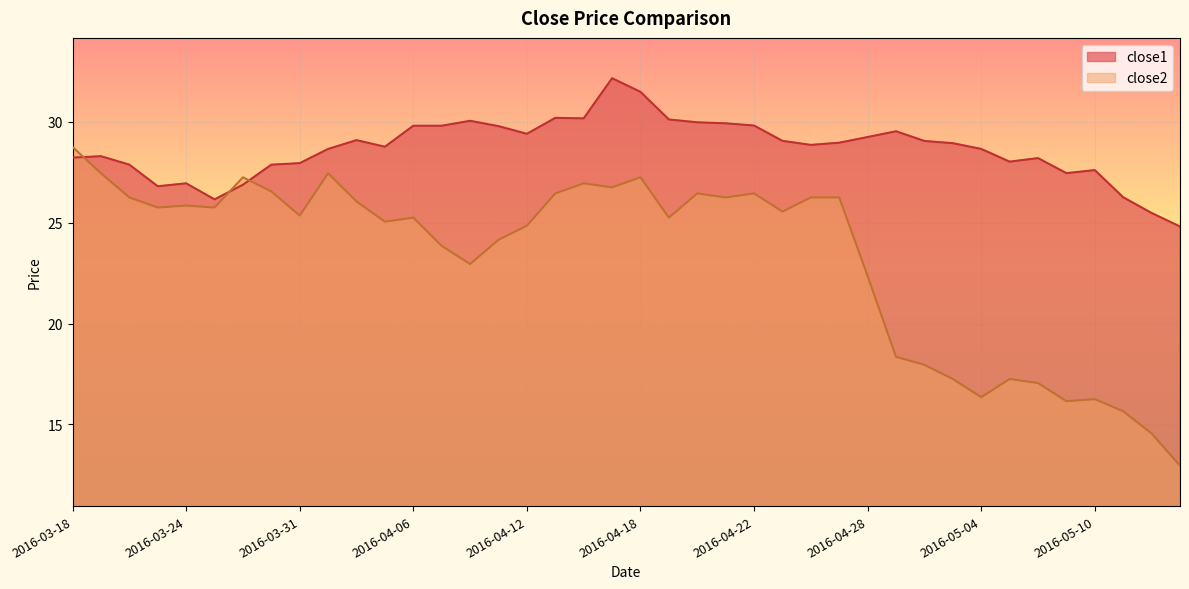

After their last crossing, which series has the higher values: close1 or close2?

close1